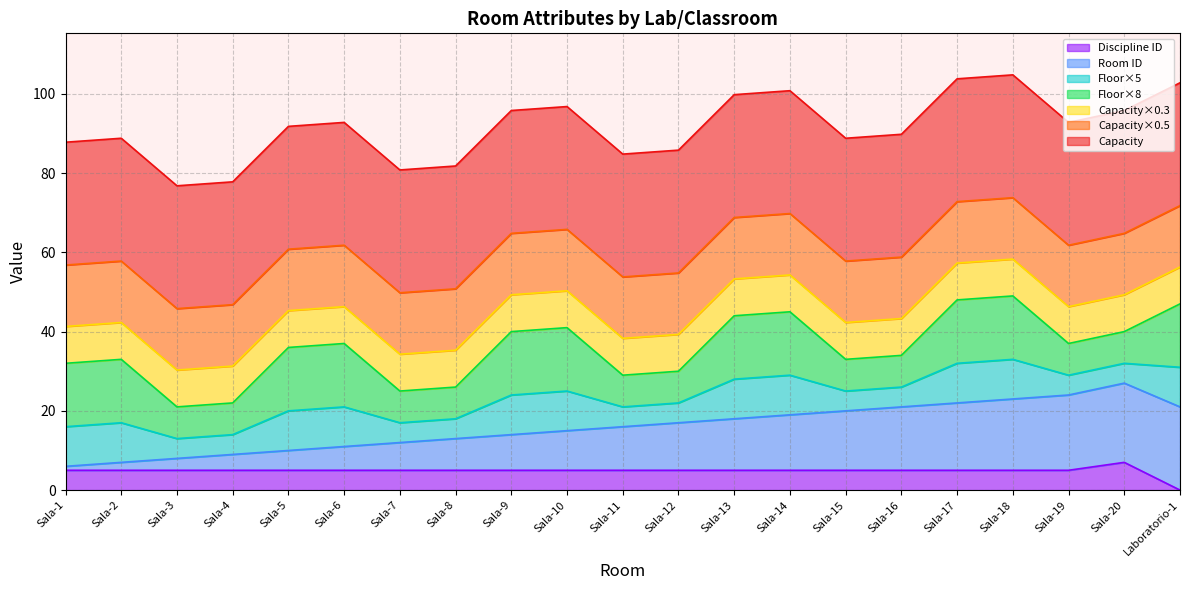

What is the difference between the maximum and minimum values in the Discipline ID series?

7.0